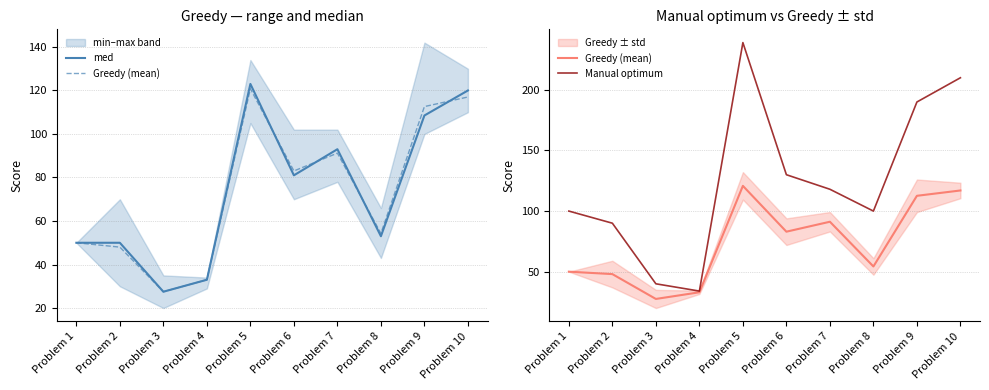

In Manual optimum, how many points are higher than both neighbors (excluding endpoints)?

1